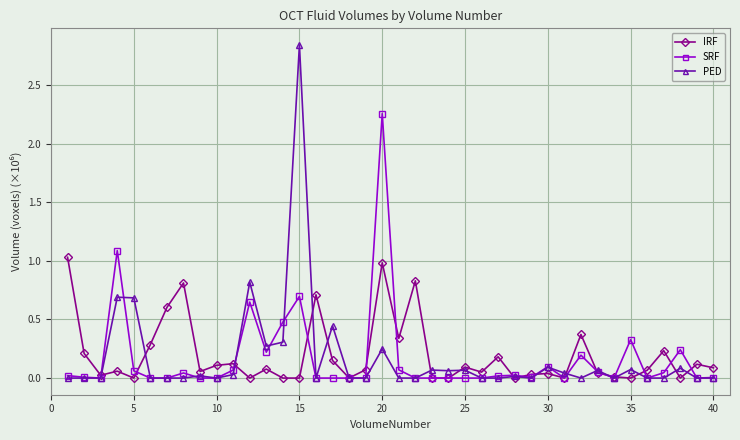

Rank the series by their maximum value, from highest to lowest.

PED, SRF, IRF